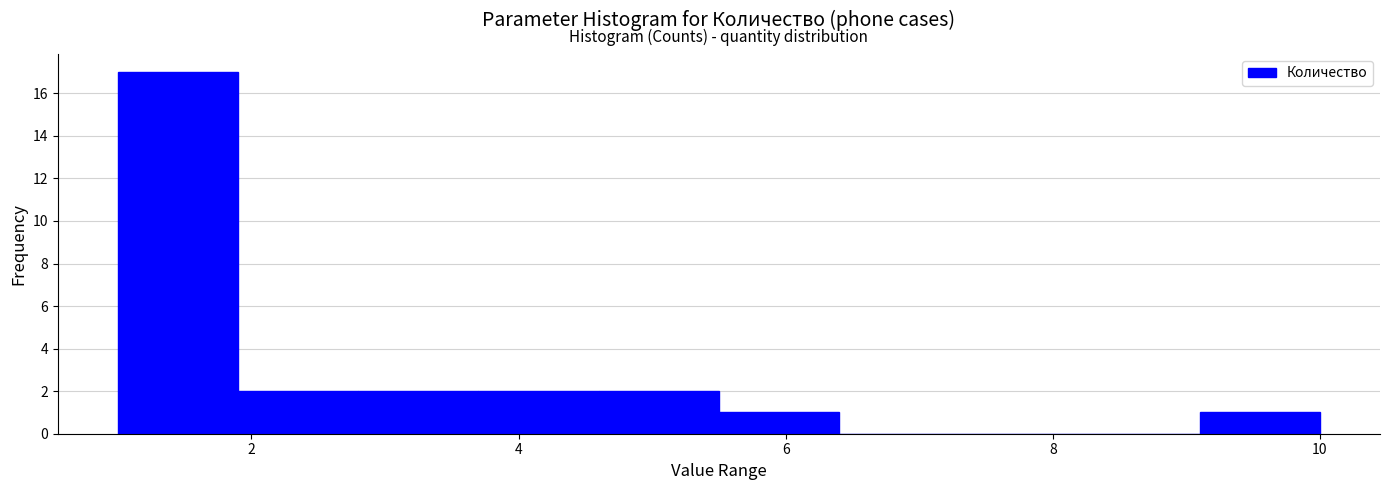

Reading left to right, list every bar in this chart as the range it spans on the x-axis followed by its height. Neither the bar edges nor the heights are printed on the chart, so give them approximately, as read against the axes.

1.0 to 1.9: 17
1.9 to 2.8: 2
2.8 to 3.7: 2
3.7 to 4.6: 2
4.6 to 5.5: 2
5.5 to 6.4: 1
6.4 to 7.3: 0
7.3 to 8.2: 0
8.2 to 9.1: 0
9.1 to 10.0: 1